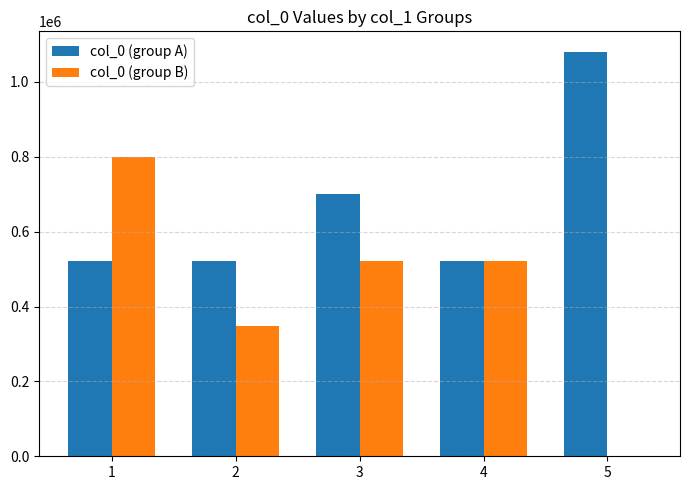

Is the value of col_0 (group A) at 5 greater than the value of col_0 (group B) at 1?

Yes